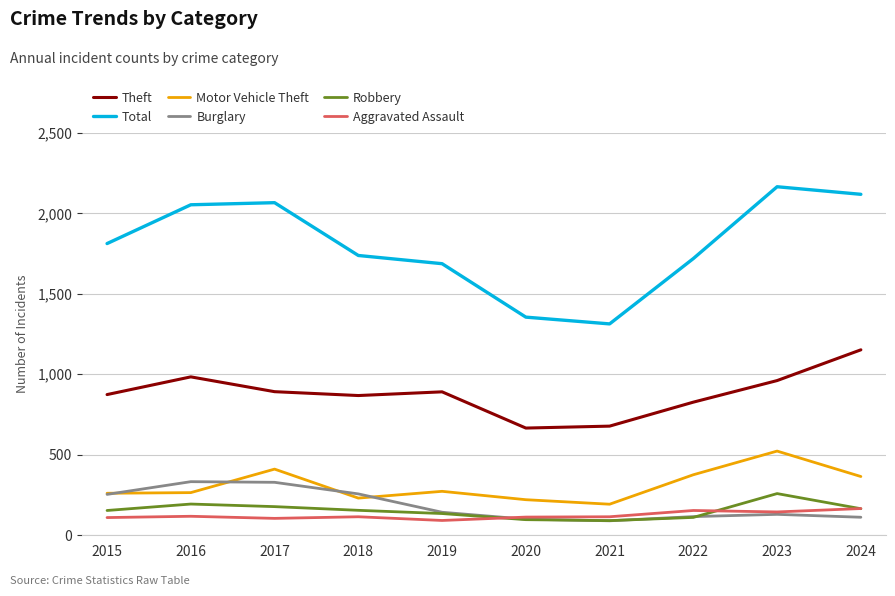

Which series changed the most between 2017 and 2019?

Total